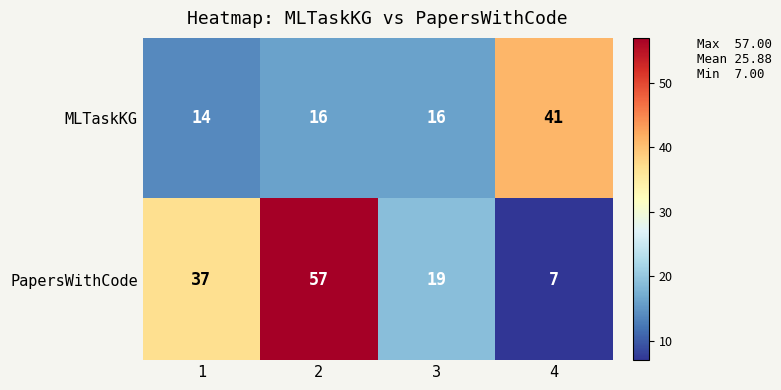

Count the PapersWithCode values in the range 19 to 57.

3